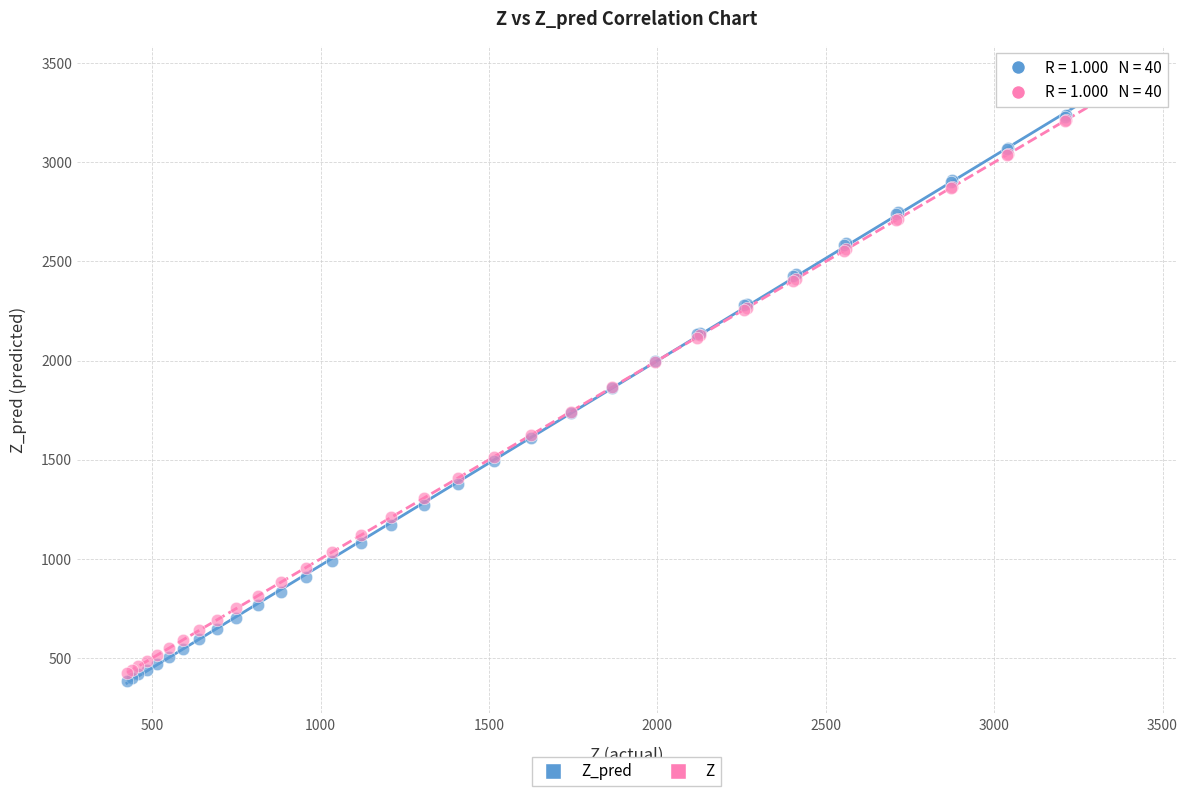

What are all the series names shown in the legend?

Z_pred, Z